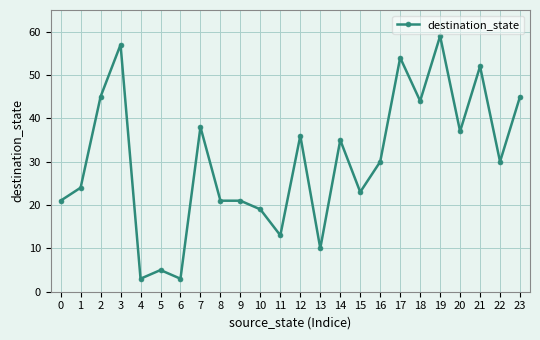

The value at 17 is 74. True or false?

False